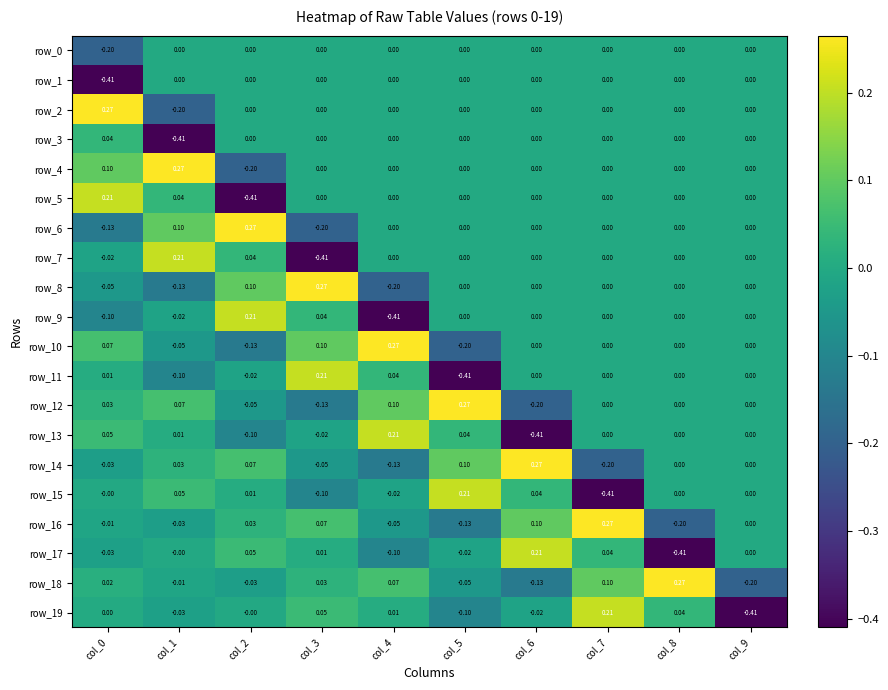

How many series are shown in this chart?

20